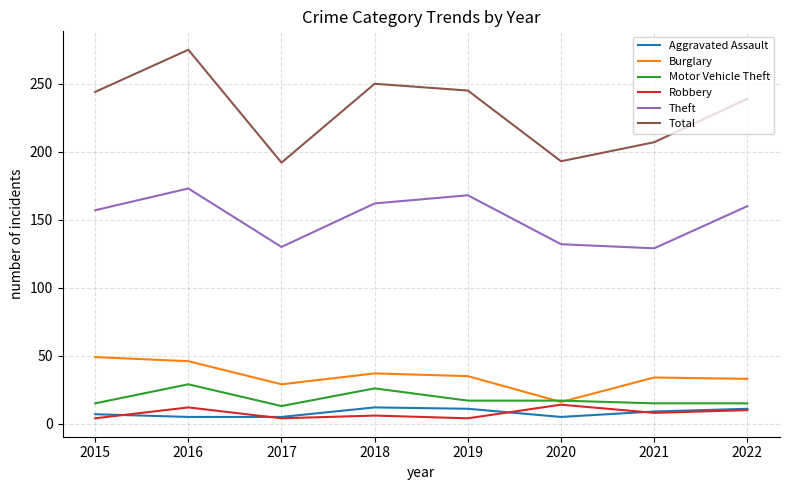

What is the highest value of the Aggravated Assault series?

12